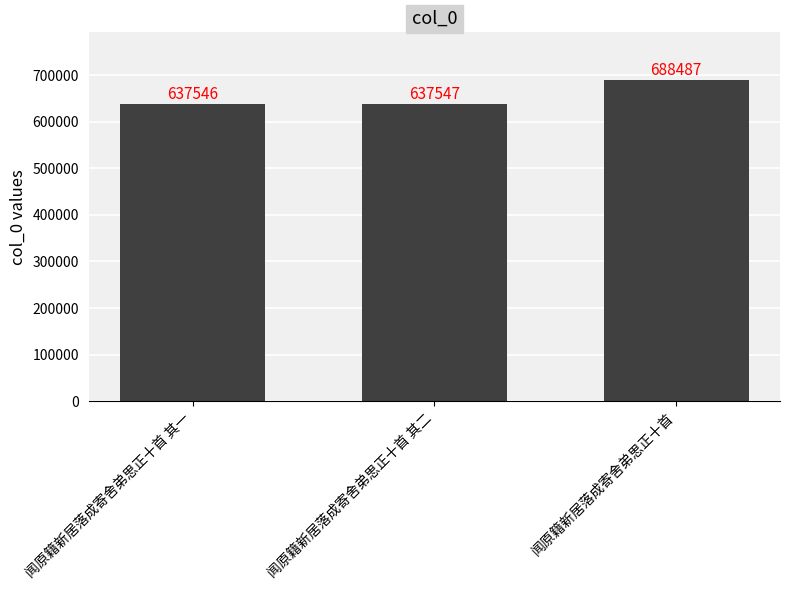

How many values are below 637547?

1